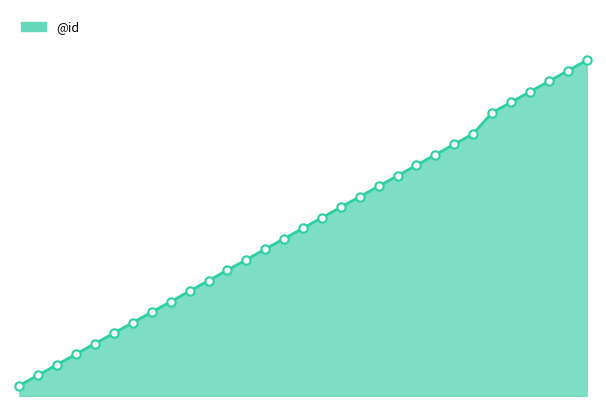

Does the chart display data point markers on the line(s)?

No